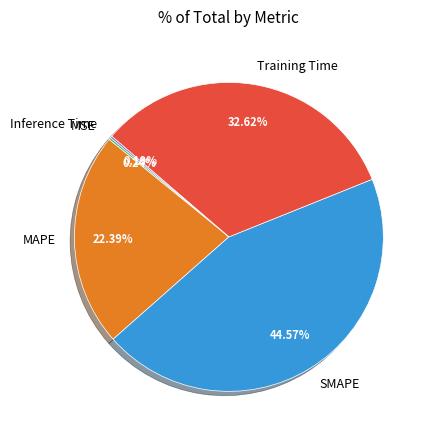

Which category has the biggest portion of the pie?

SMAPE